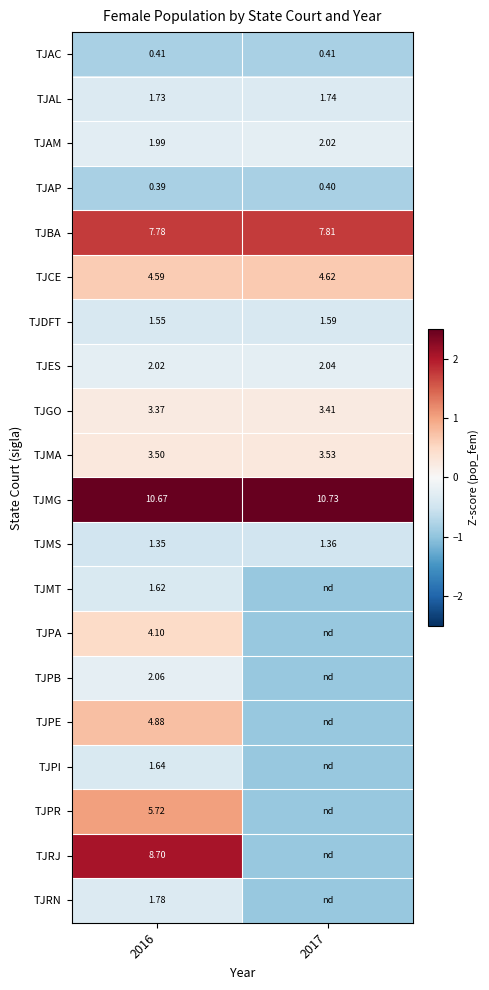

The TJAL series shows -0.6 at 2017. True or false?

False